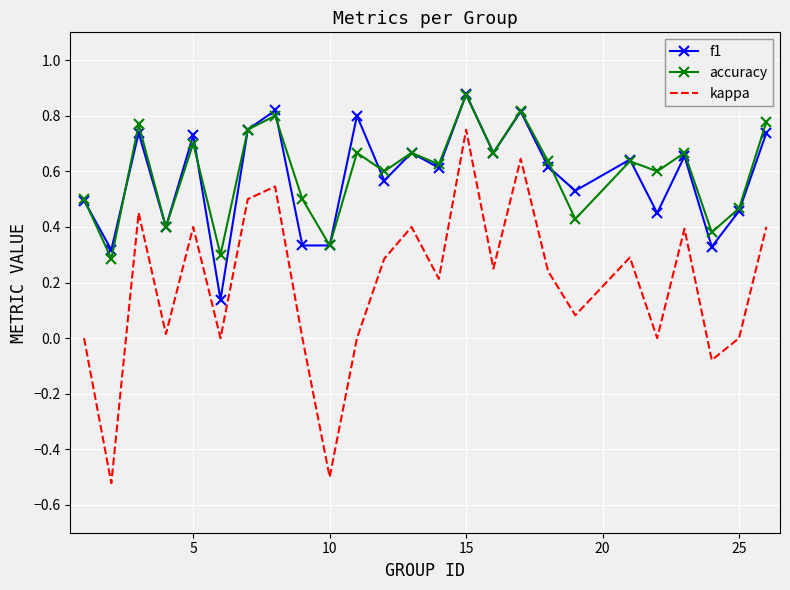

True or false: kappa and accuracy intersect in this chart.

False